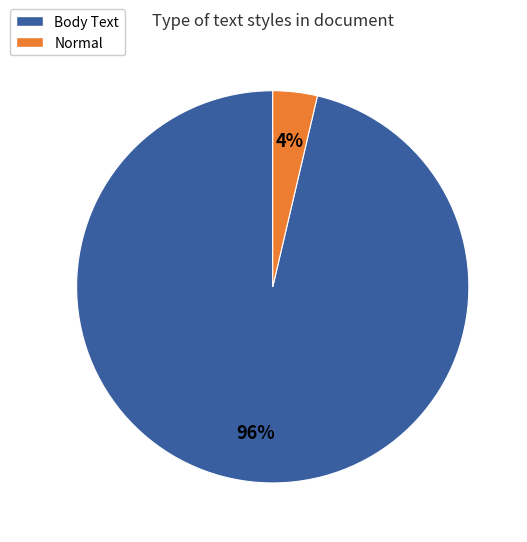

What is the smallest slice in the pie chart?

Normal